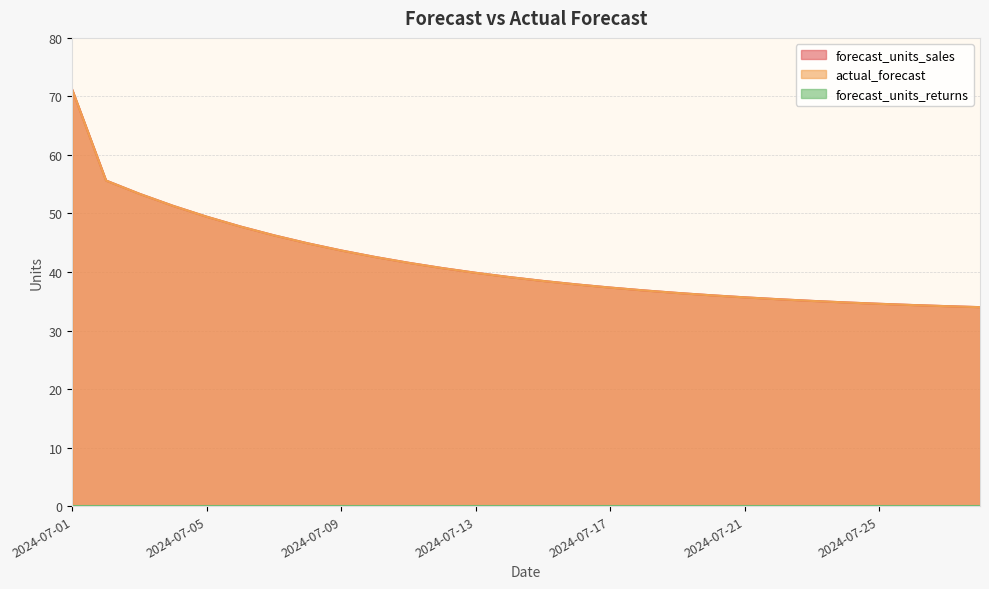

Reading left to right, extract all data points from this chart.

forecast_units_sales: 71.1	55.6	53.4	51.3	49.4	47.8	46.3	44.9	43.7	42.6	41.6	40.7	39.9	39.1	38.5	37.9	37.3	36.9	36.4	36.0	35.7	35.4	35.1	34.8	34.6	34.4	34.2	34.0
actual_forecast: 71.0	55.6	53.3	51.3	49.4	47.8	46.3	44.9	43.7	42.6	41.6	40.7	39.9	39.1	38.5	37.9	37.3	36.9	36.4	36.0	35.7	35.4	35.1	34.8	34.6	34.4	34.2	34.0